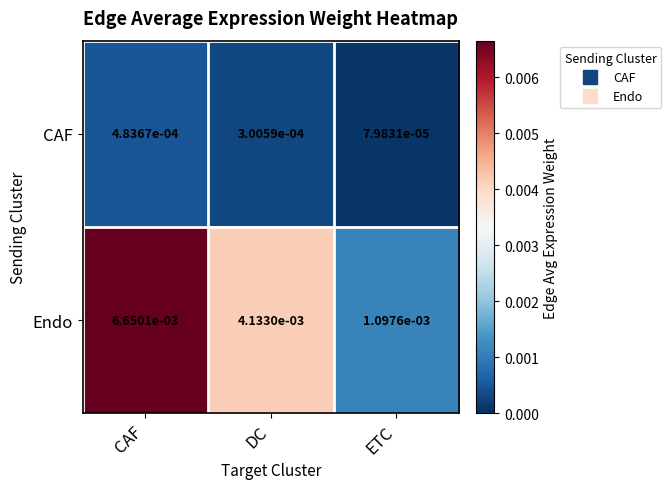

Is the value of CAF at CAF greater than the value of Endo at DC?

No